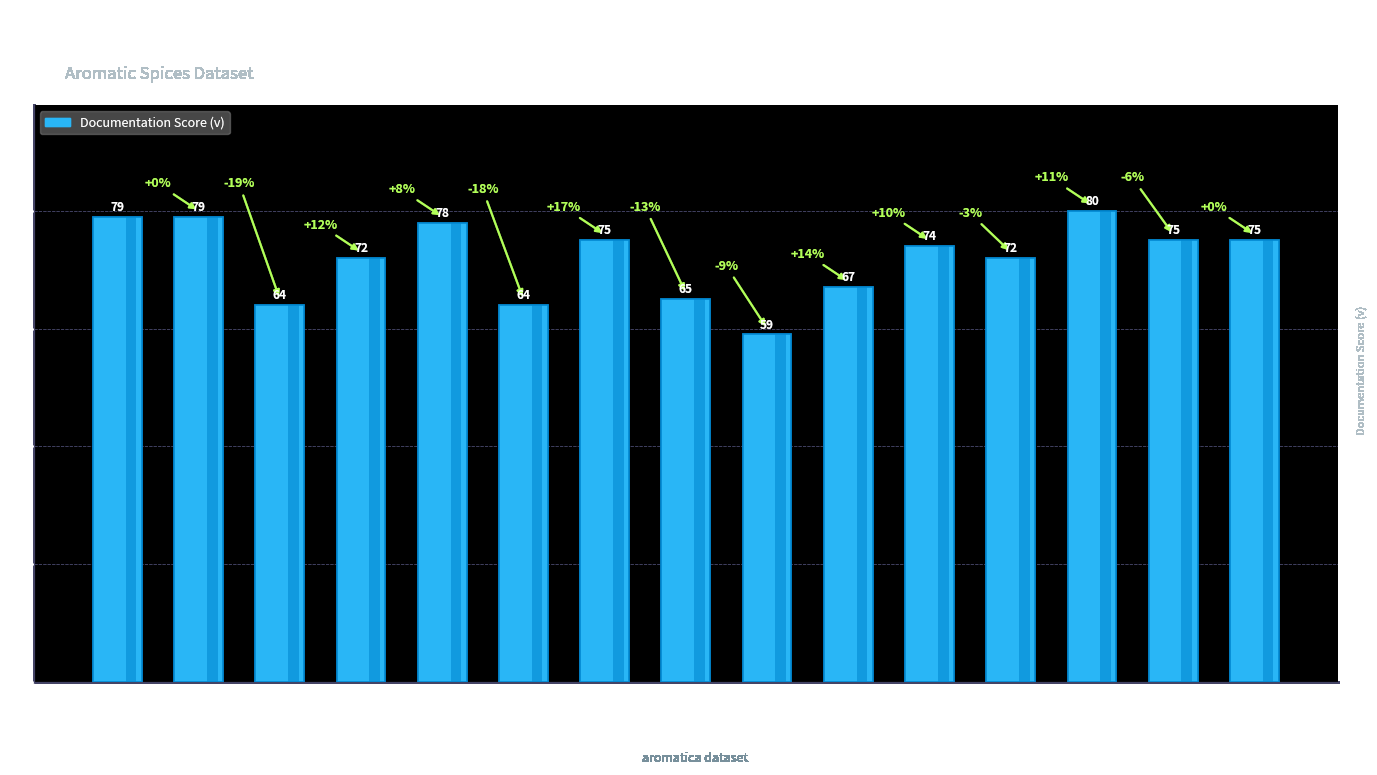

List the labels in order of value, largest first.

pepper, allspice, anise, cassia, clove, saffron, turmeric, ginger, cardamom, nutmeg, fennel, coriander, asafoetida, cinnamon, cumin